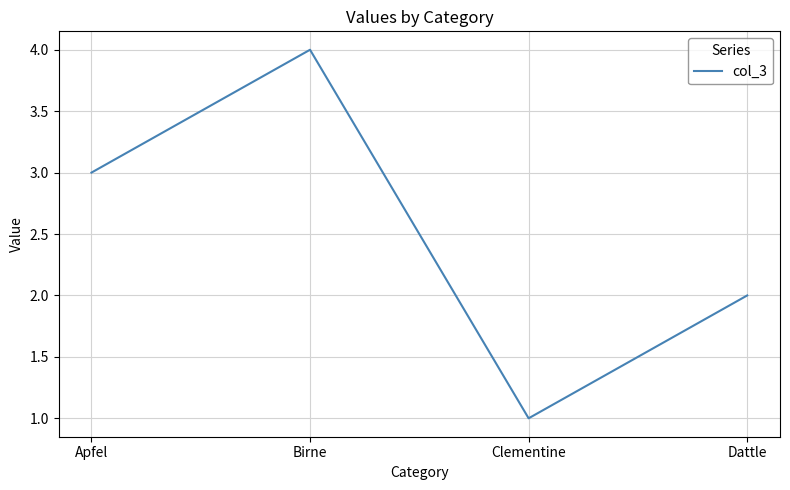

At which category does the chart reach its minimum across all series?

Clementine